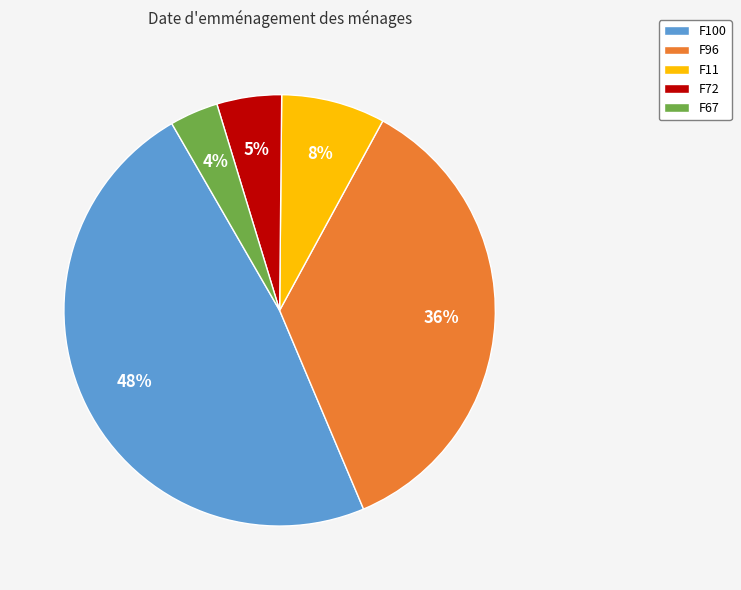

Do F100 and F72 together represent more than half of the pie?

Yes